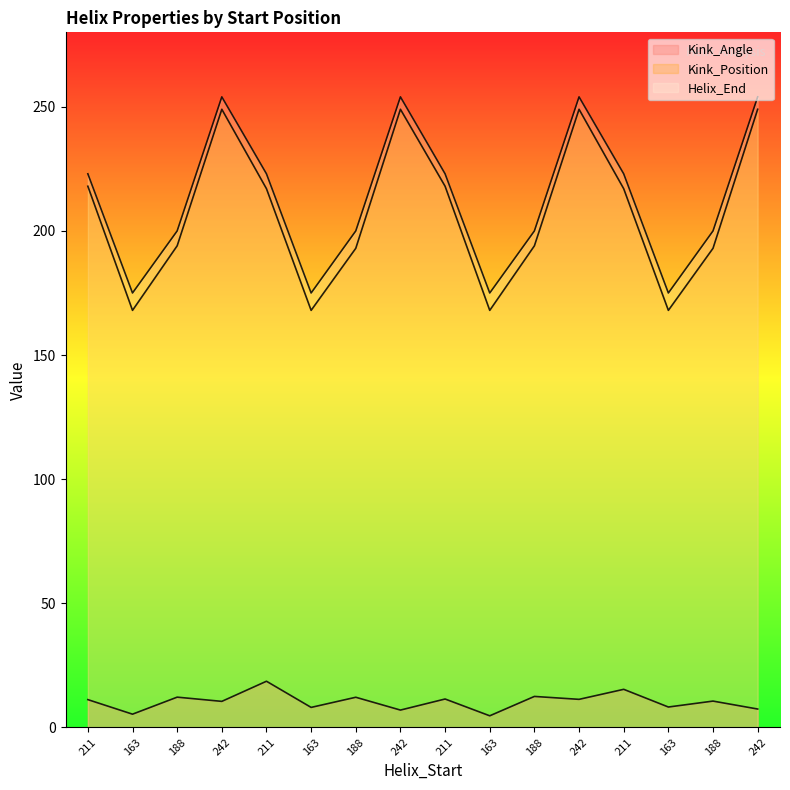

At which label does Kink_Angle reach its minimum?

163